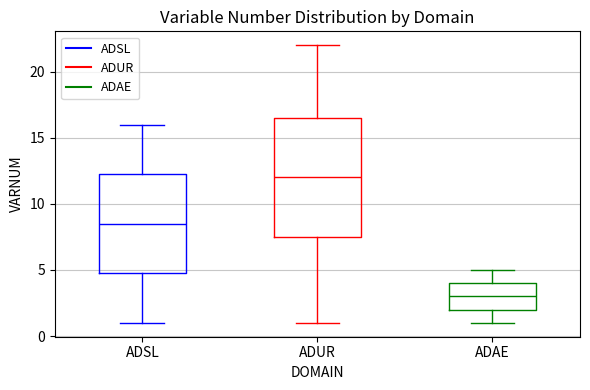

Reading left to right, transcribe this box plot: for each box, give where its median line is, the range the box spans, and where its two whiskers end, as read against the y-axis. The values are not printed on the chart, so give them approximately, as read against the axis.

ADSL: median 8.5, box 5.0 to 12.5, whiskers 1.0 to 16.0
ADUR: median 12.0, box 7.5 to 16.5, whiskers 1.0 to 22.0
ADAE: median 3.0, box 2.0 to 4.0, whiskers 1.0 to 5.0